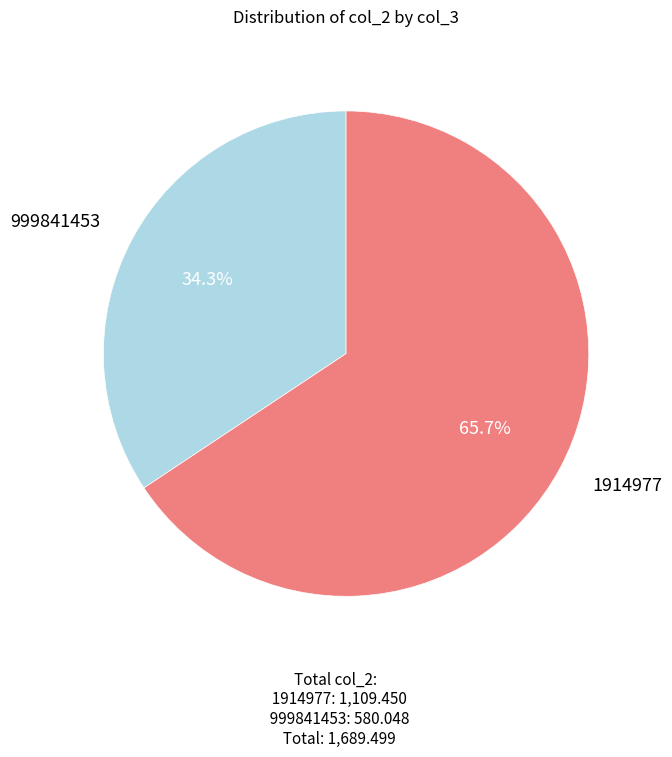

To the nearest percent, what is the combined percentage of 1914977 and 999841453?

100%